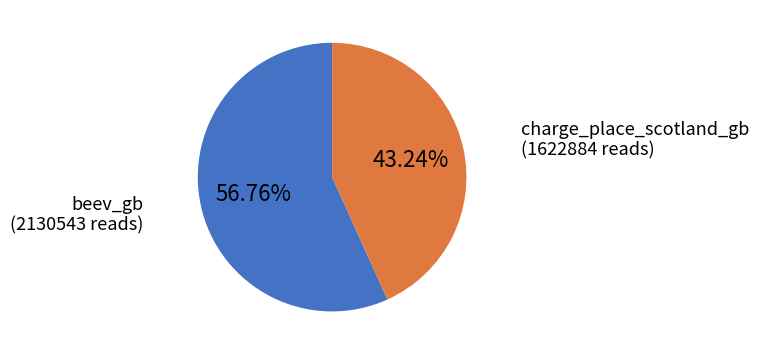

Which has a higher value, charge_place_scotland_gb or beev_gb?

beev_gb